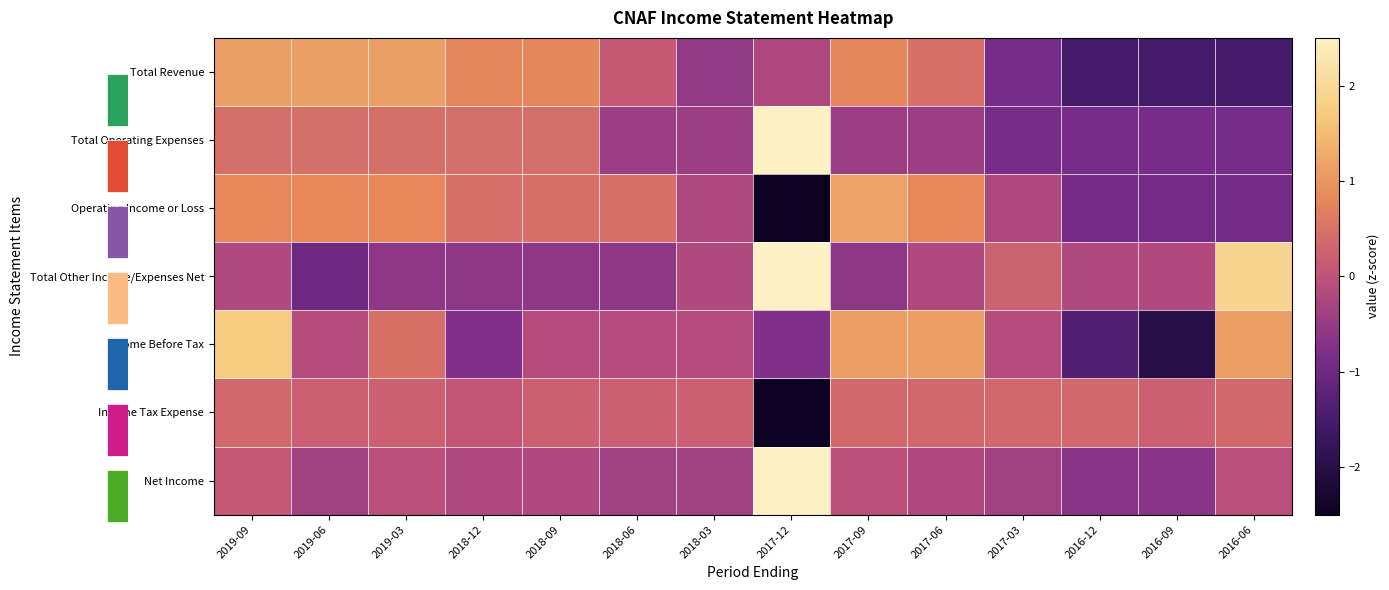

What is the lowest value of the Income Tax Expense series?

-3.6